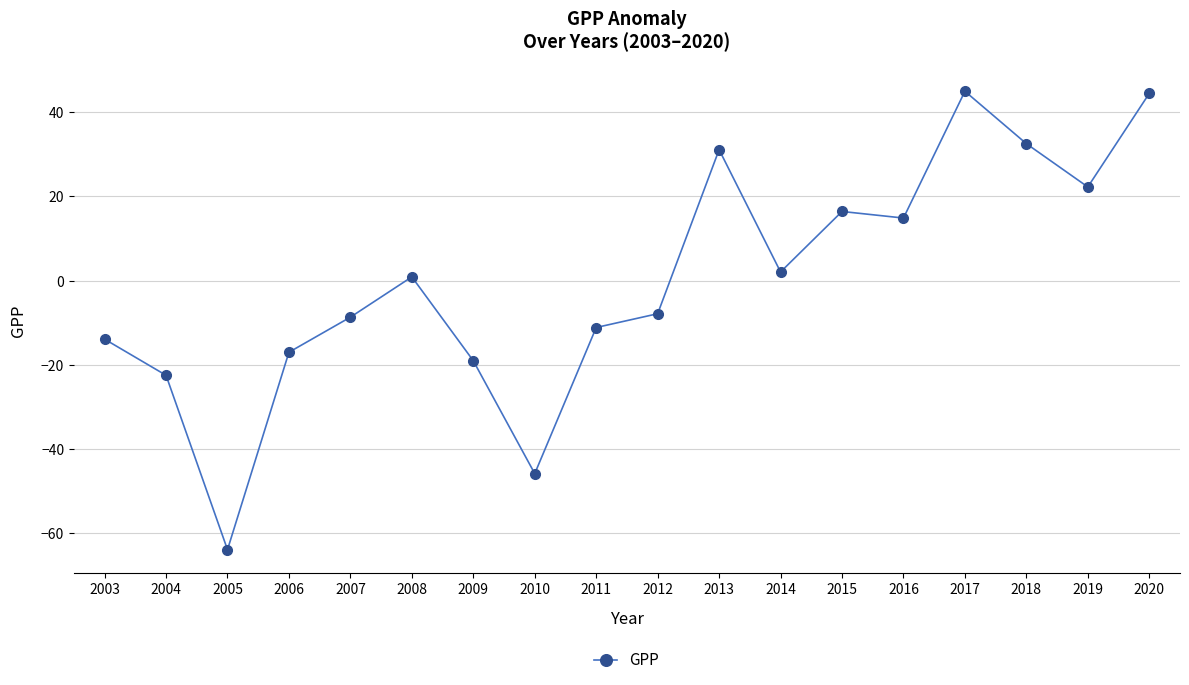

Between 2015 and 2016, which is larger?

2015